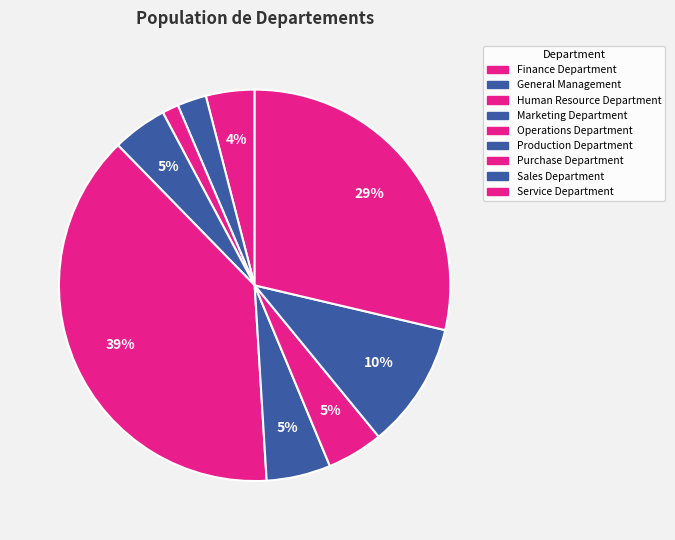

Rank the categories by value from lowest to highest.

Human Resource Department, General Management, Finance Department, Marketing Department, Purchase Department, Production Department, Sales Department, Service Department, Operations Department